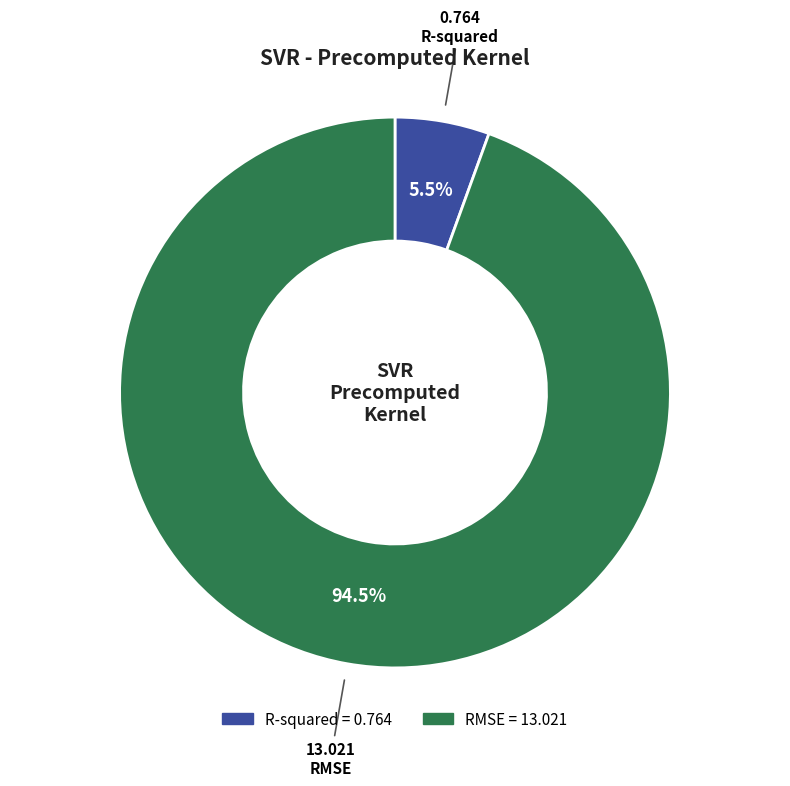

Between RMSE and R-squared, which is larger?

RMSE